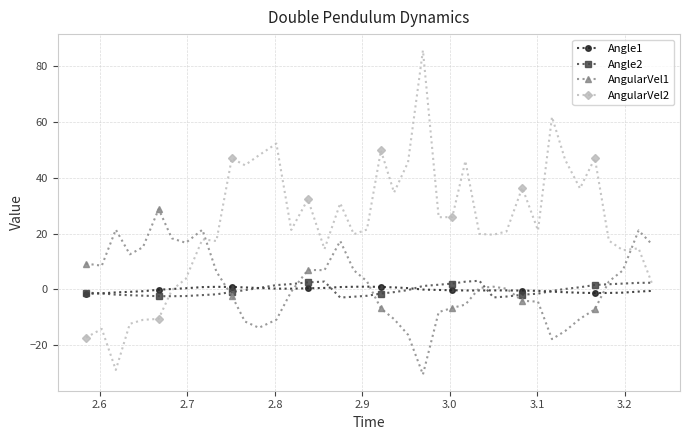

What is the highest value of the Angle2 series?

3.1